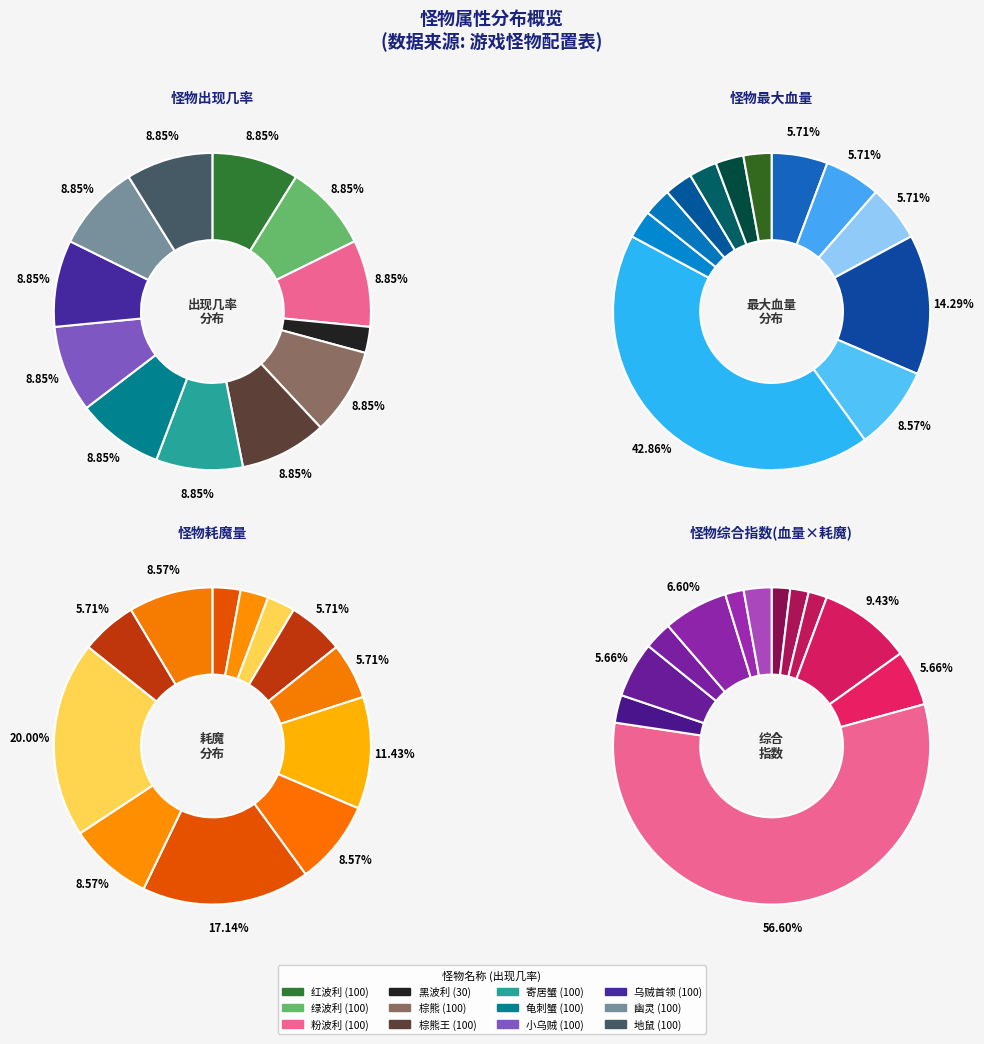

Combined, what portion of the pie is 乌贼首领 and 龟刺蟹?

17.7%